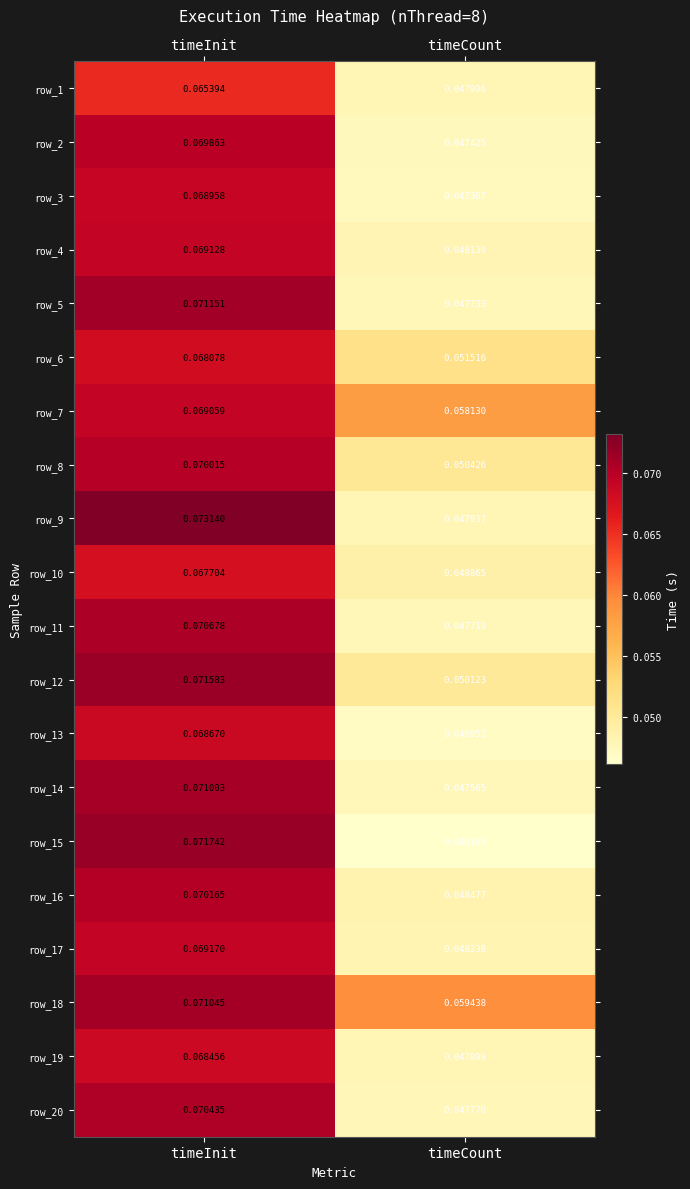

Which category has the highest value across all series?

timeInit